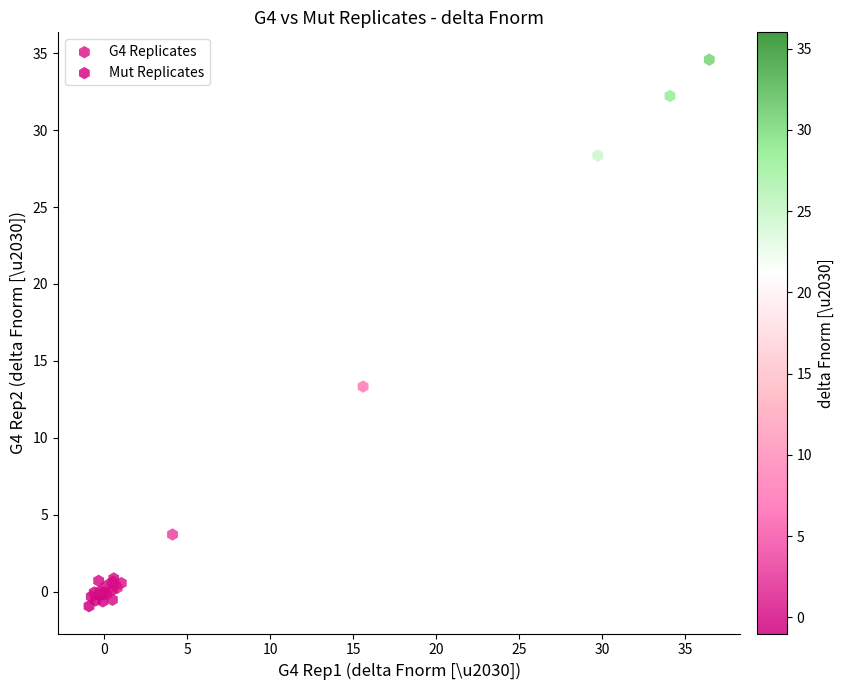

Which series reaches the maximum Y coordinate?

G4 Replicates